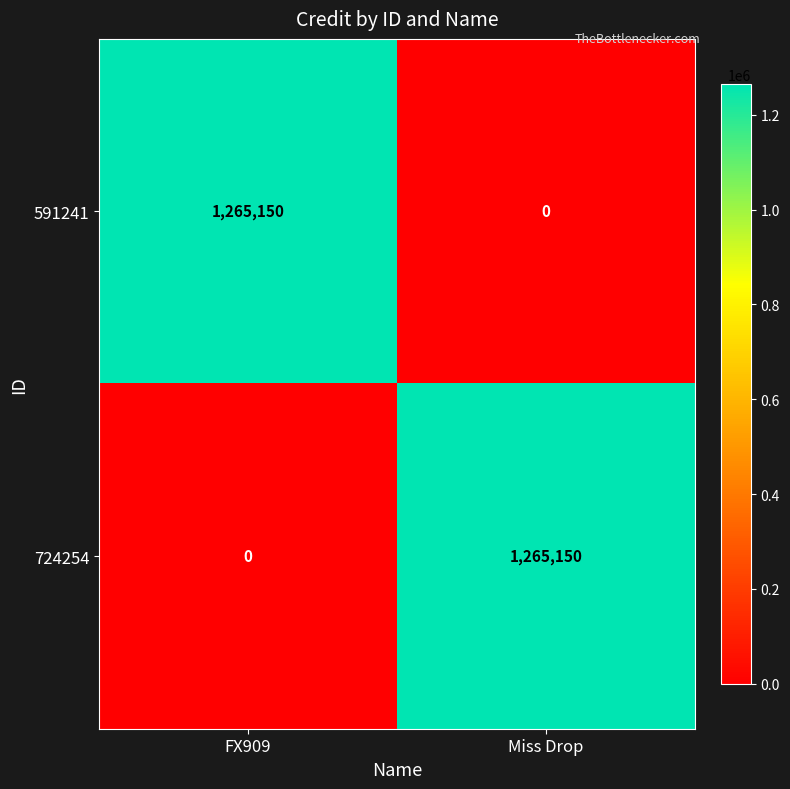

What is the difference between the highest and lowest values at Miss Drop?

1265150